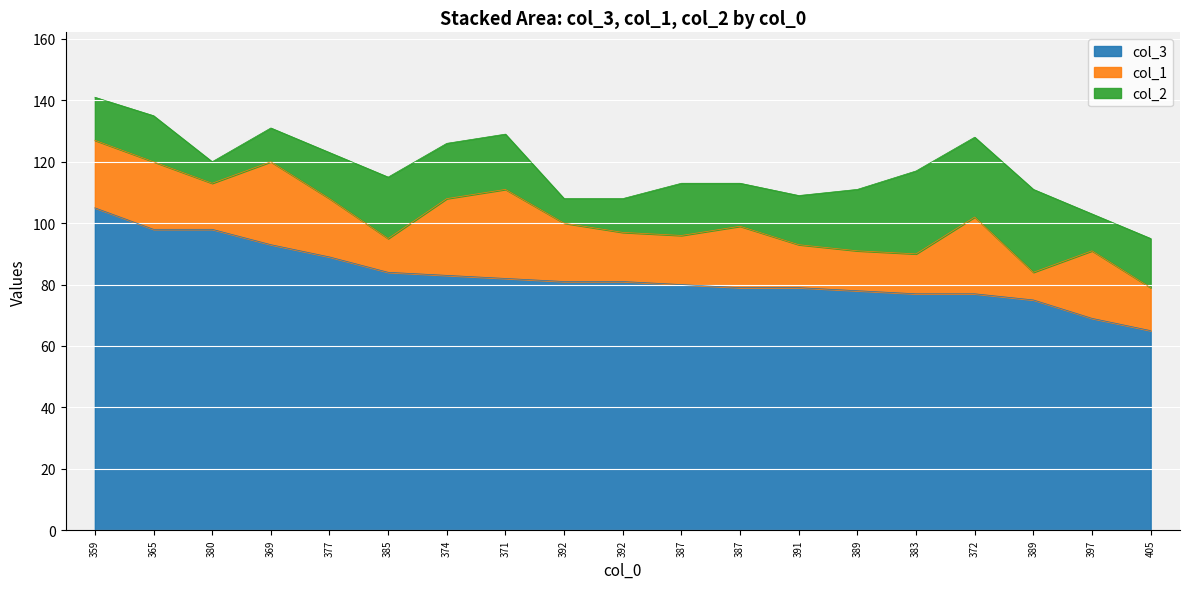

True or false: col_1 and col_3 cross at least once.

False